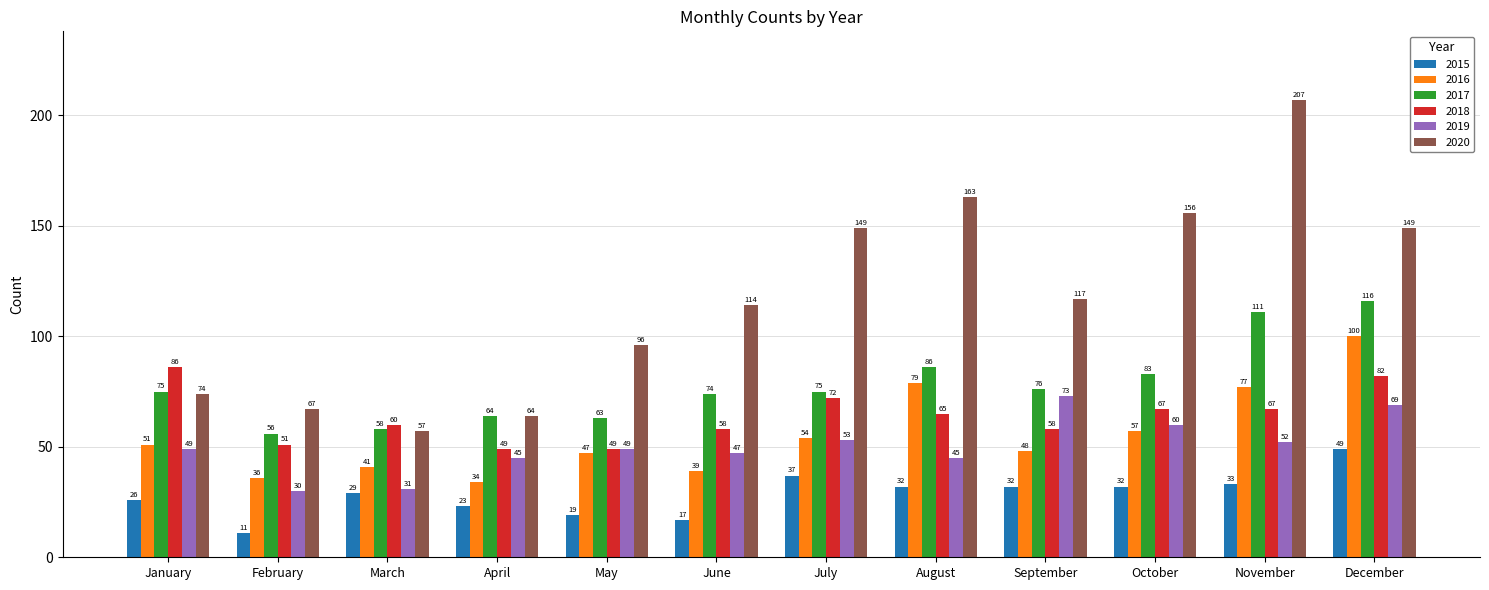

The value of 2019 at April is 45. True or false?

True